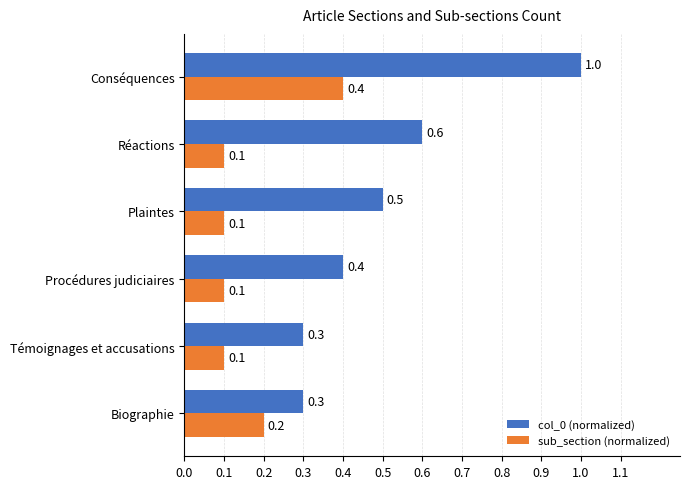

Is the value of sub_section (normalized) at Plaintes greater than the value of col_0 (normalized) at Procédures judiciaires?

No